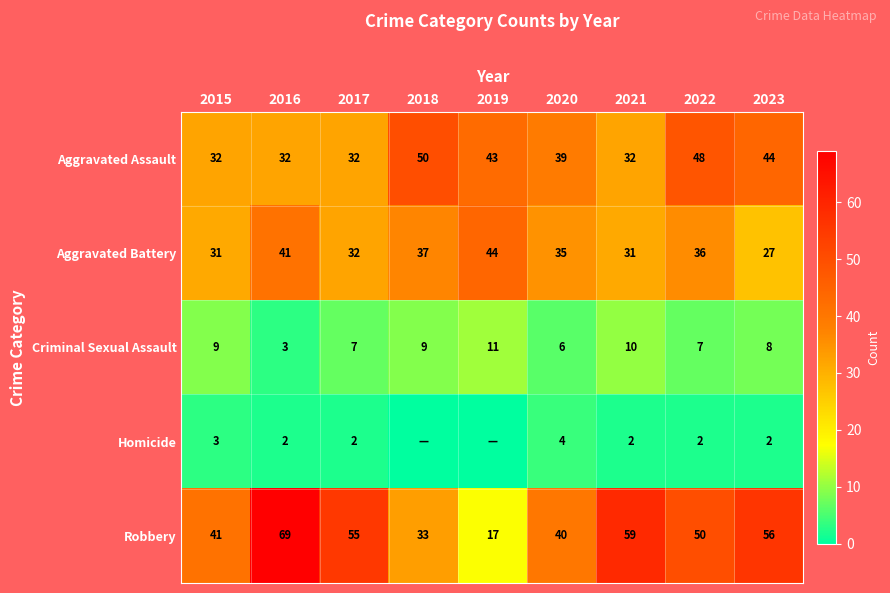

How many data points does each series have?

9